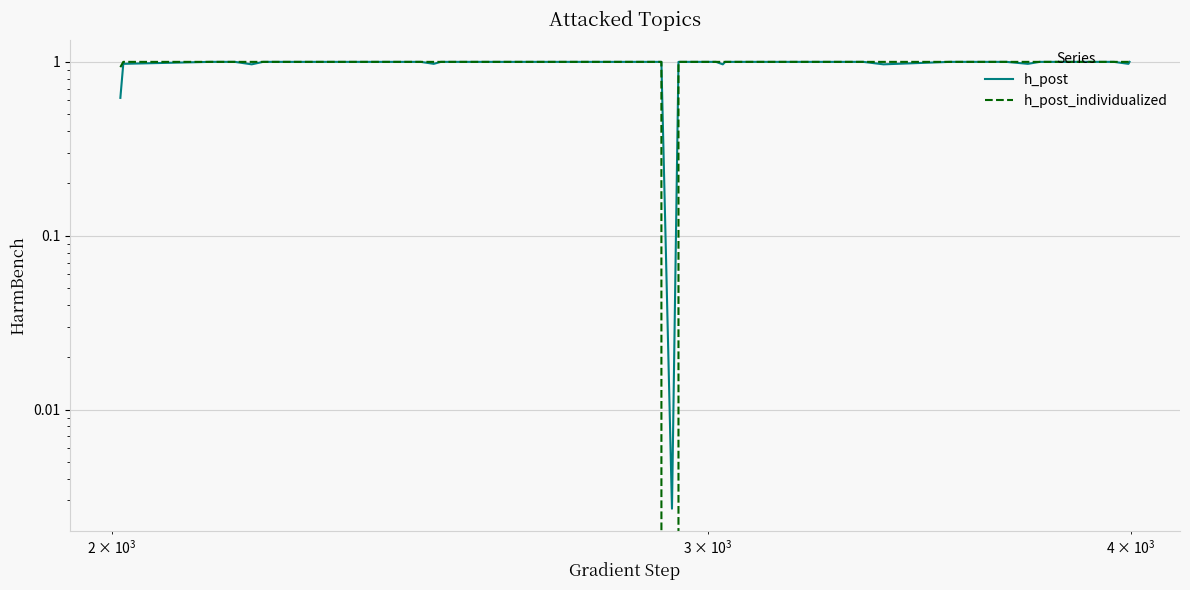

Is it true that h_post equals 1.7 at 19?

False